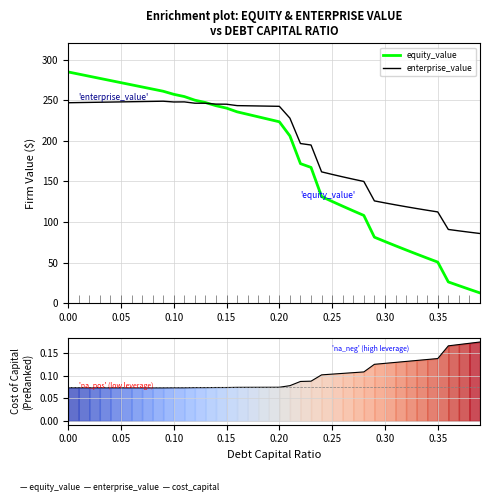

What is the value of the enterprise_value point at the 31st from the left?

123.6